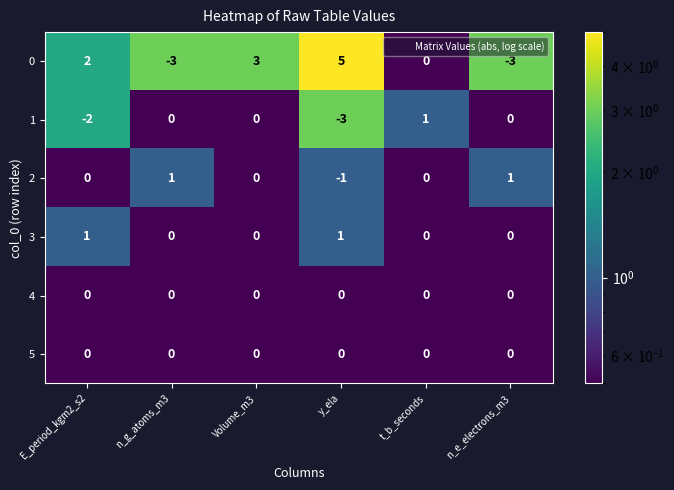

What is the difference between the highest and lowest values at n_e_electrons_m3?

4